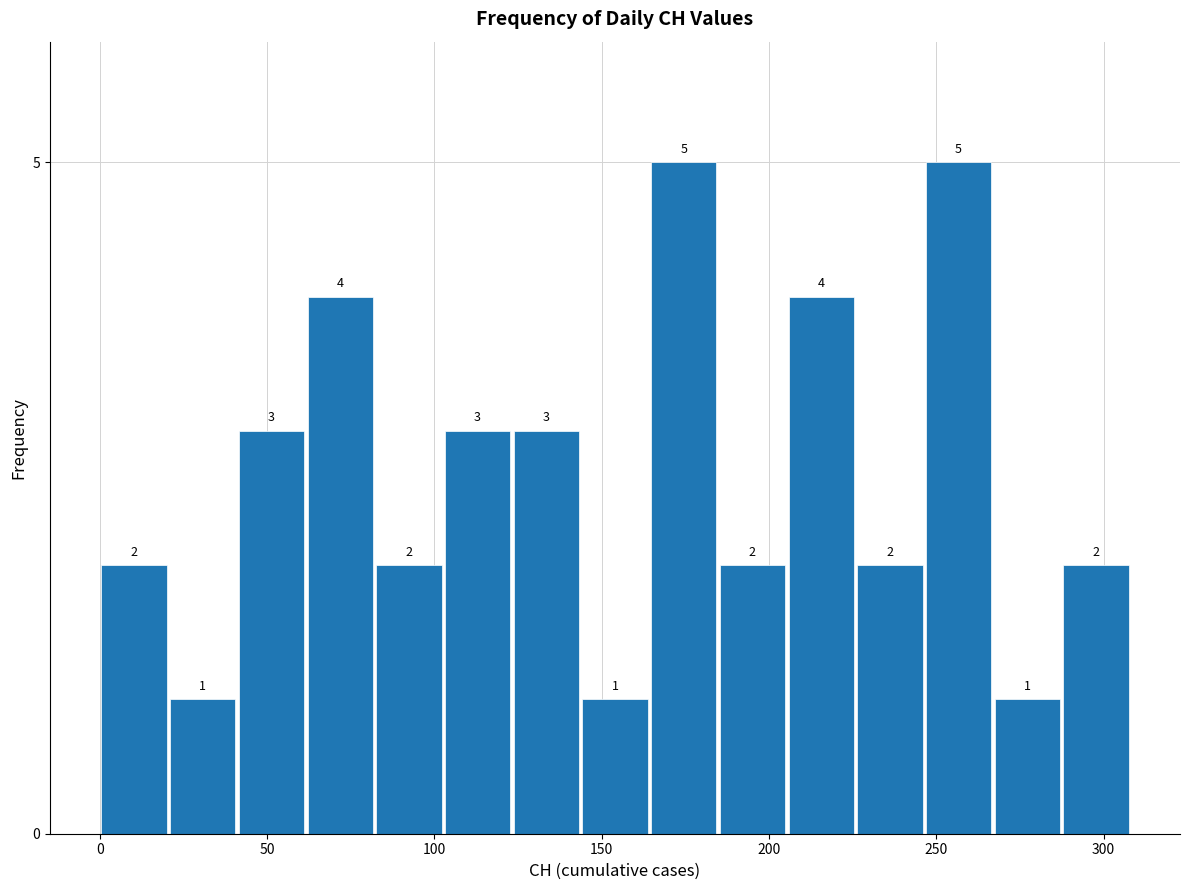

How tall is the bar that spans 40 to 60 on the x-axis? The bar edges are not printed on the chart, so give them approximately, as read against the axis.

3